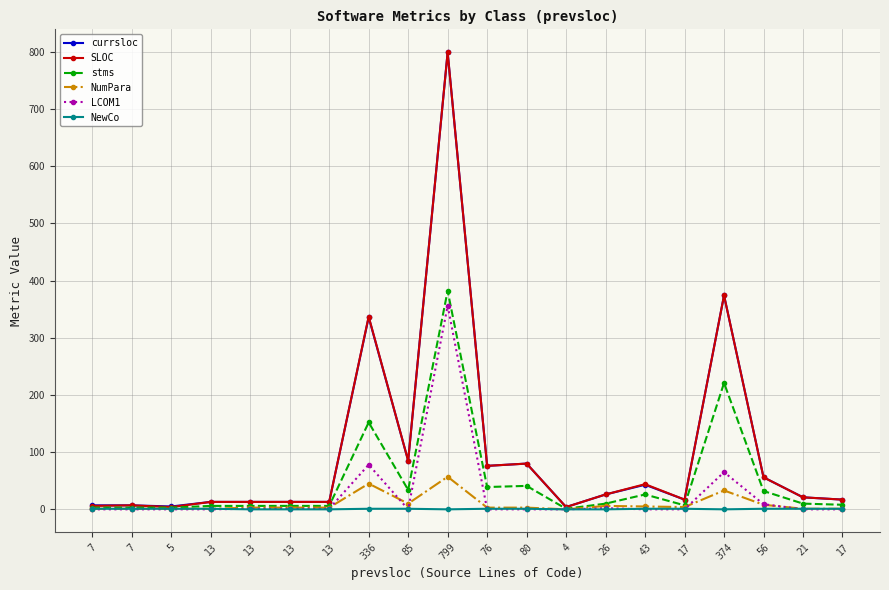

Between 85 and 374, which is larger?

374